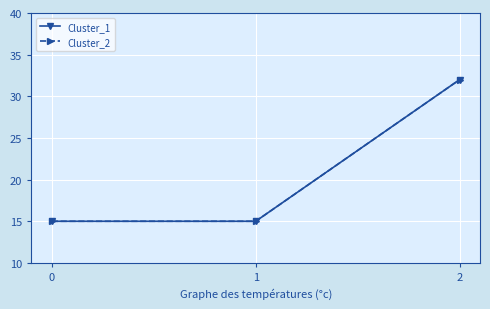

Is this an area chart (filled region under the line)?

No